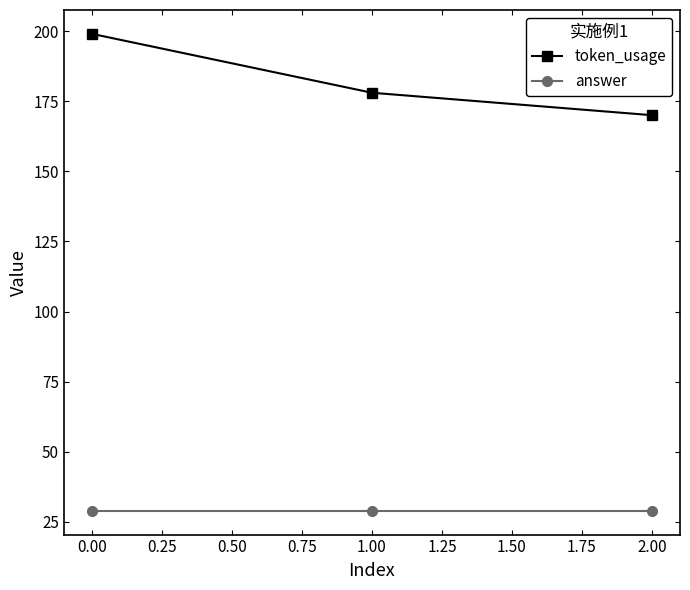

Which series changed the most between 0.00 and 1.00?

token_usage